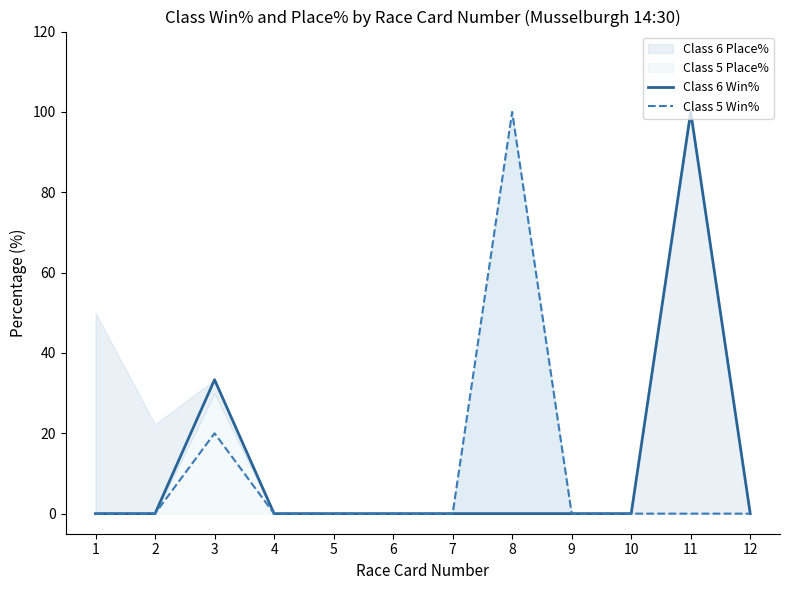

True or false: Class 6 Win% and Class 5 Win% cross at least once.

False